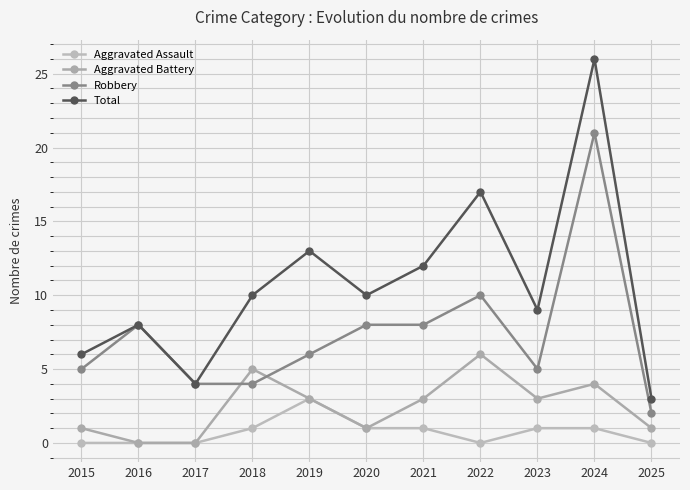

At which label is Aggravated Assault closest to 1?

2018